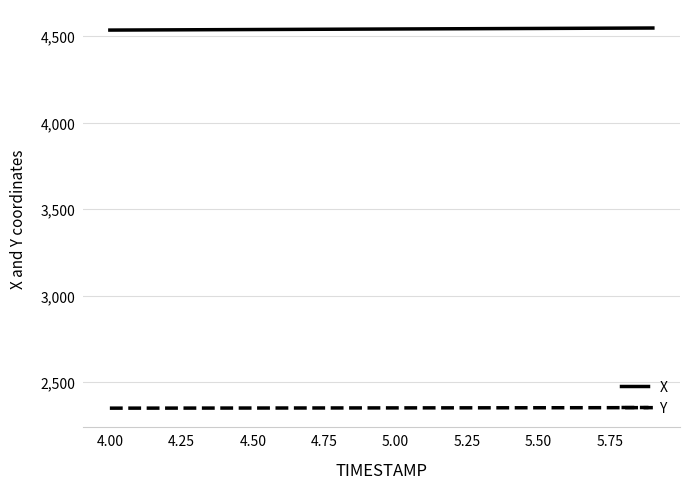

True or false: Y and X intersect in this chart.

False